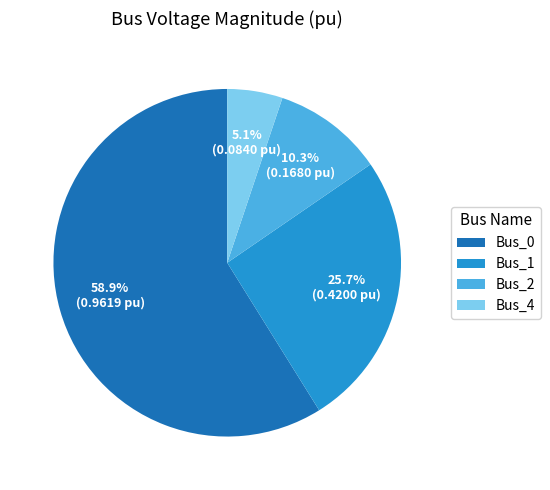

Which has a higher value, Bus_4 or Bus_0?

Bus_0